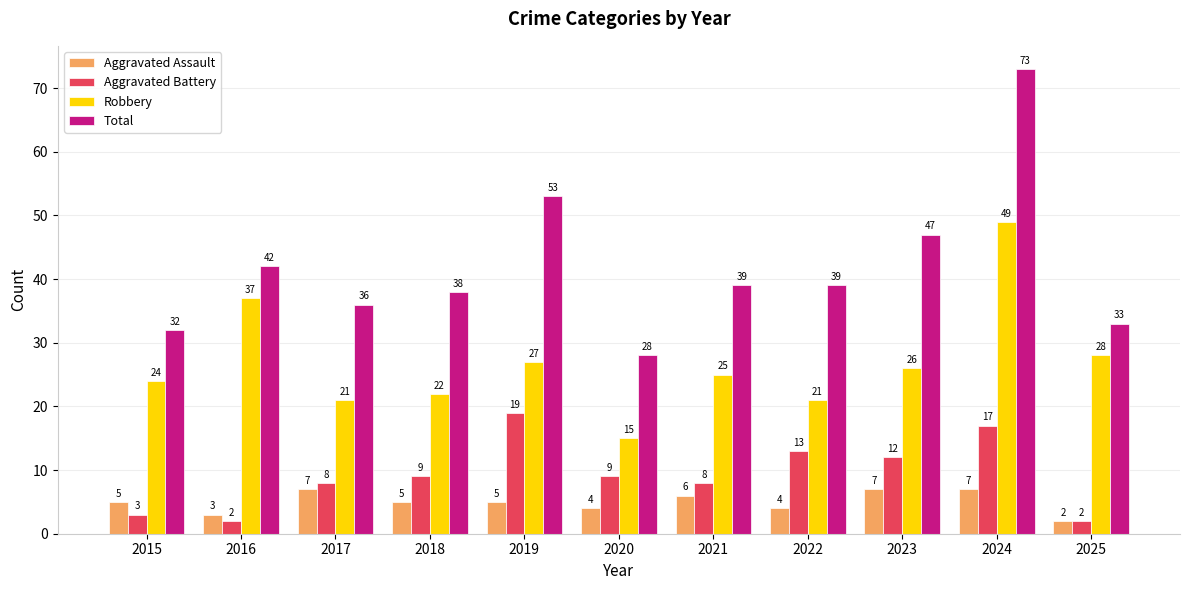

At which label does Total first exceed 39?

2016